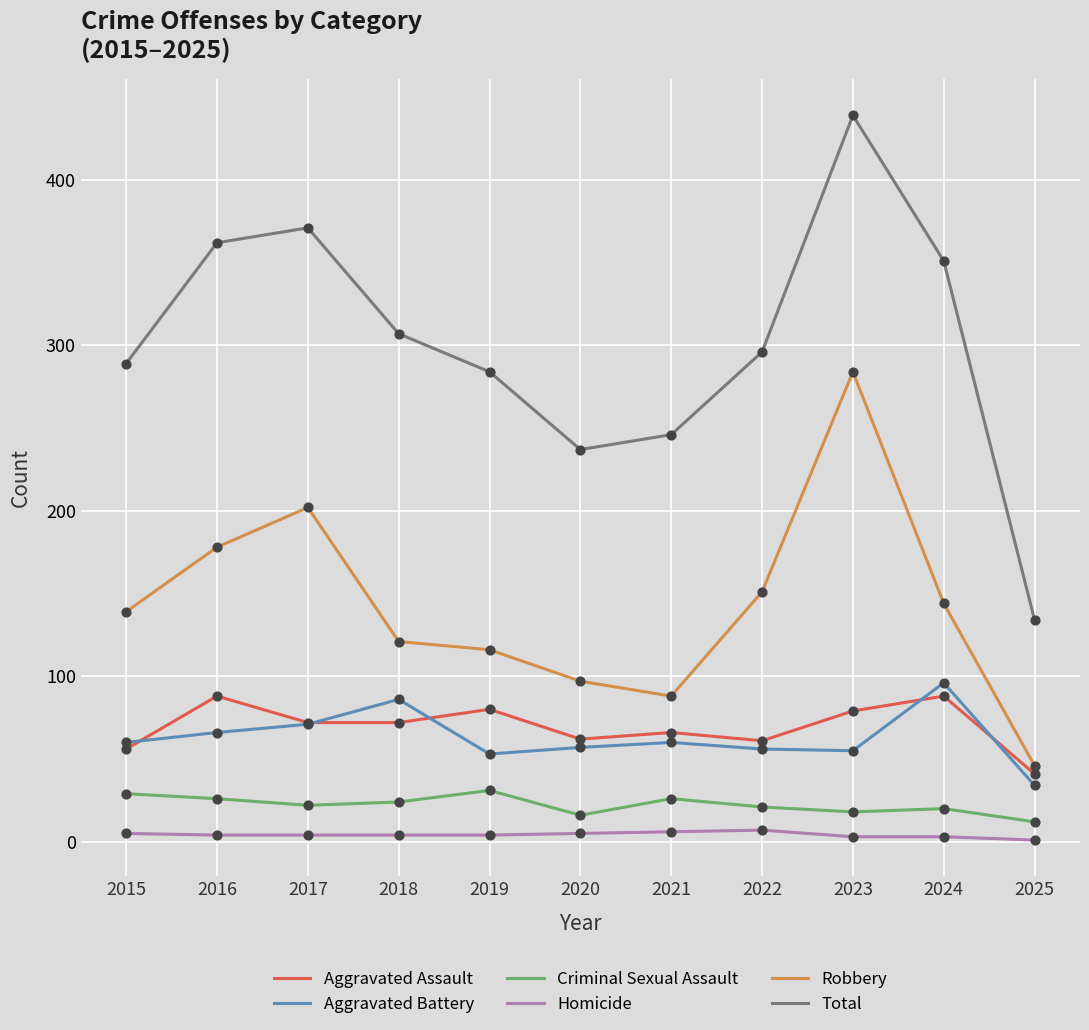

What are all the series names shown in the legend?

Aggravated Assault, Aggravated Battery, Criminal Sexual Assault, Homicide, Robbery, Total